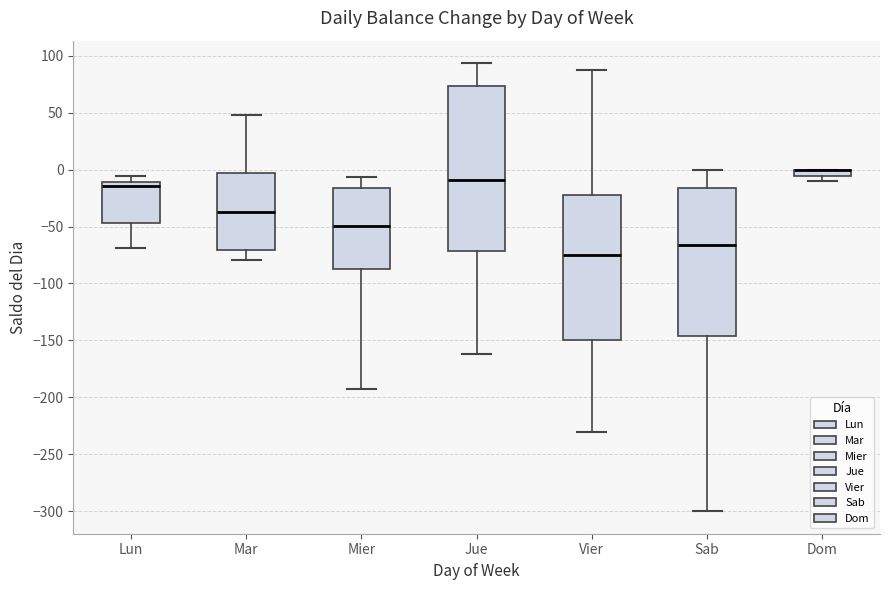

Which box is the tallest, from its lower edge to its upper edge?

Jue